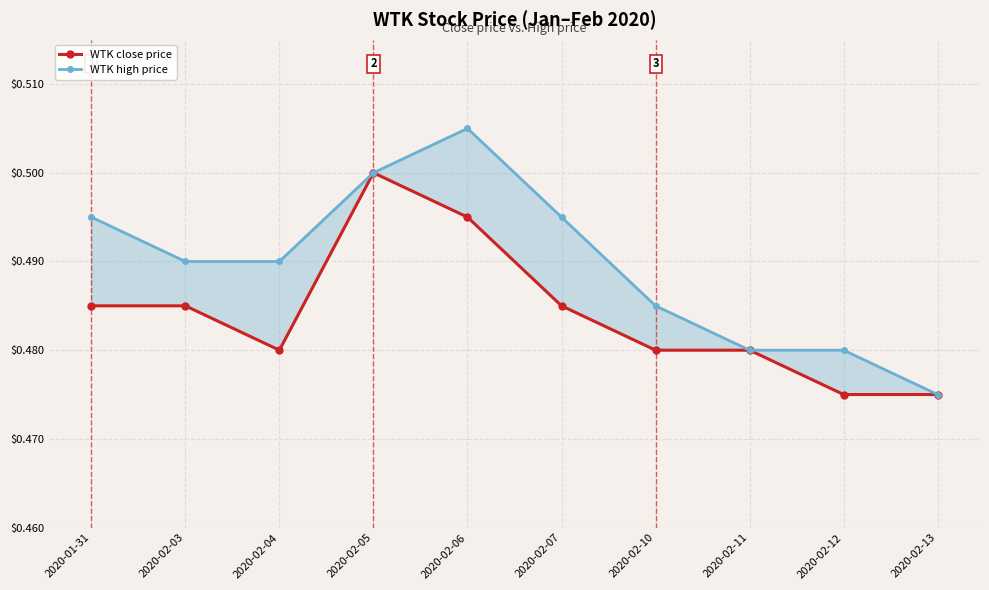

Which category has the lowest value in the WTK close price series?

2020-02-12